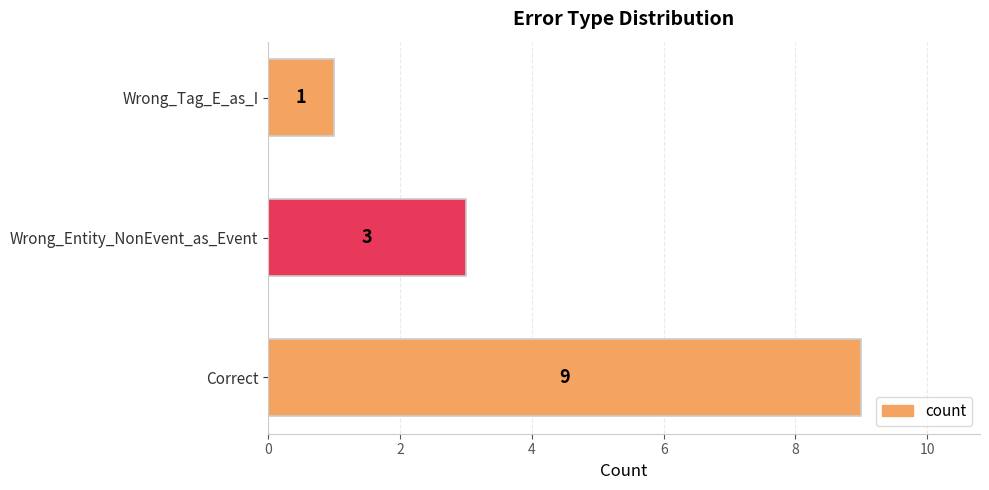

Are the bars horizontal?

Yes